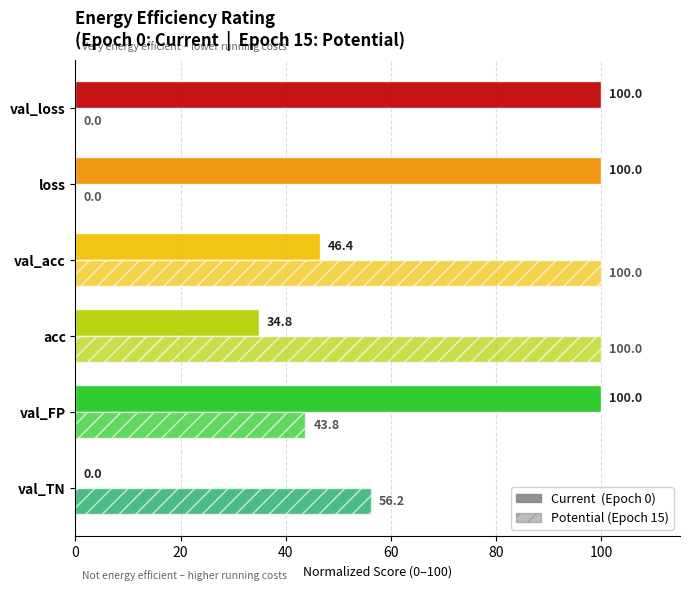

Reading left to right, list all the values displayed in this chart.

Current: 0.0	100.0	34.8	46.4	100.0	100.0
Potential: 56.2	43.8	100.0	100.0	0.0	0.0